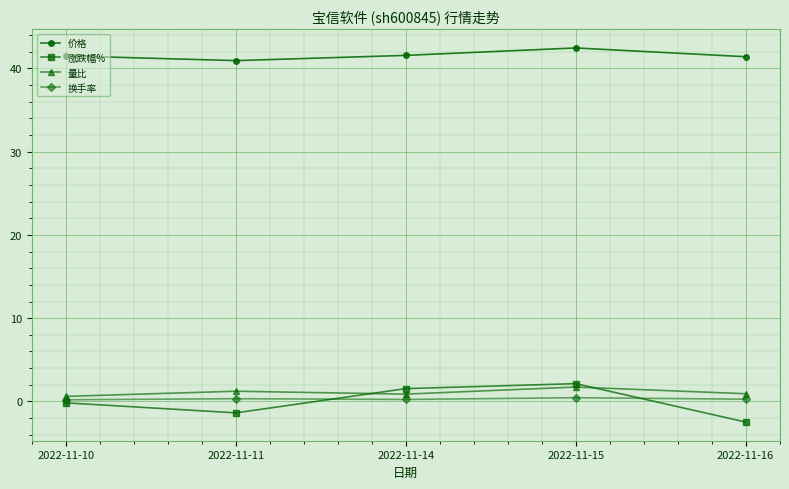

True or false: 换手率 and 价格 intersect in this chart.

False